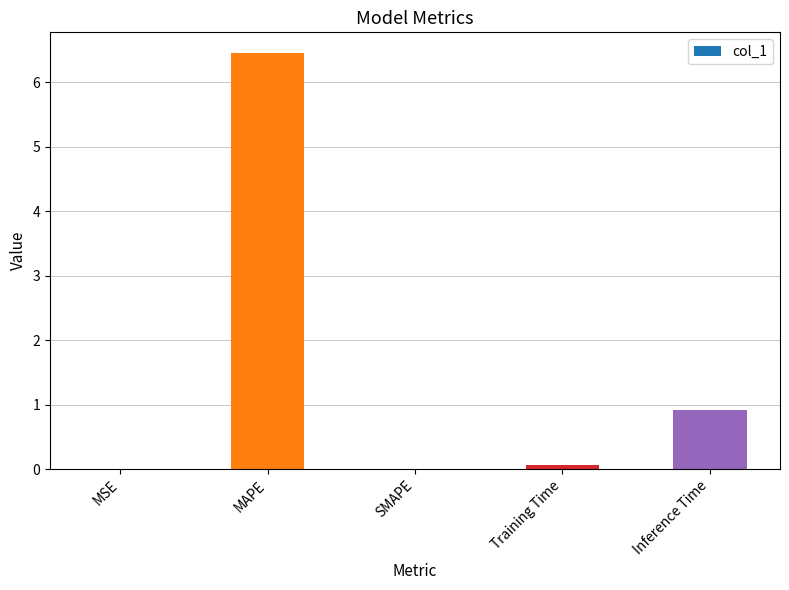

The value at Training Time is 0.1. True or false?

True